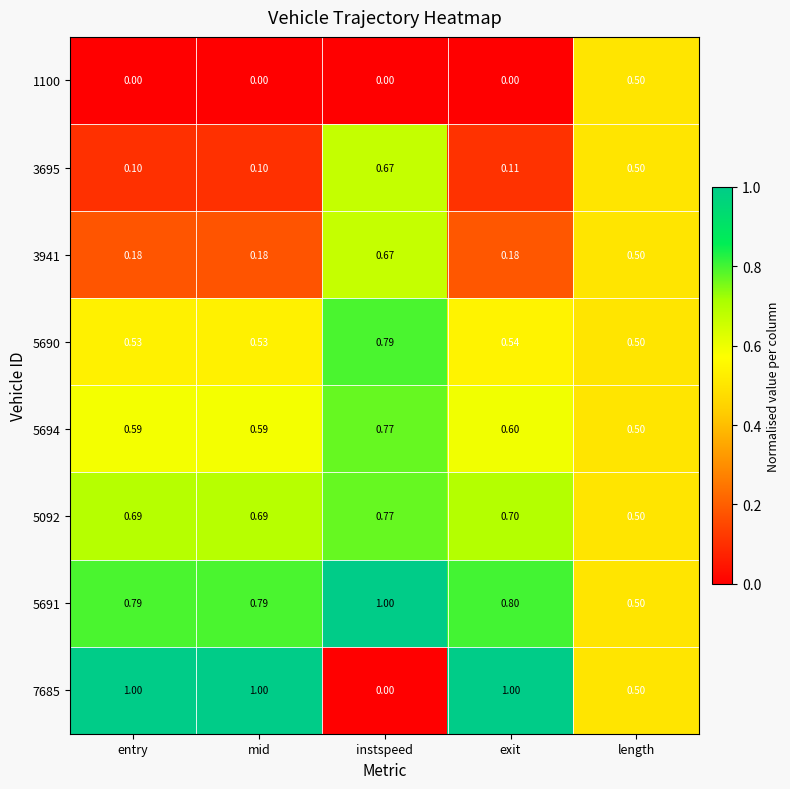

Where is 5694 nearest to the value 0?

length